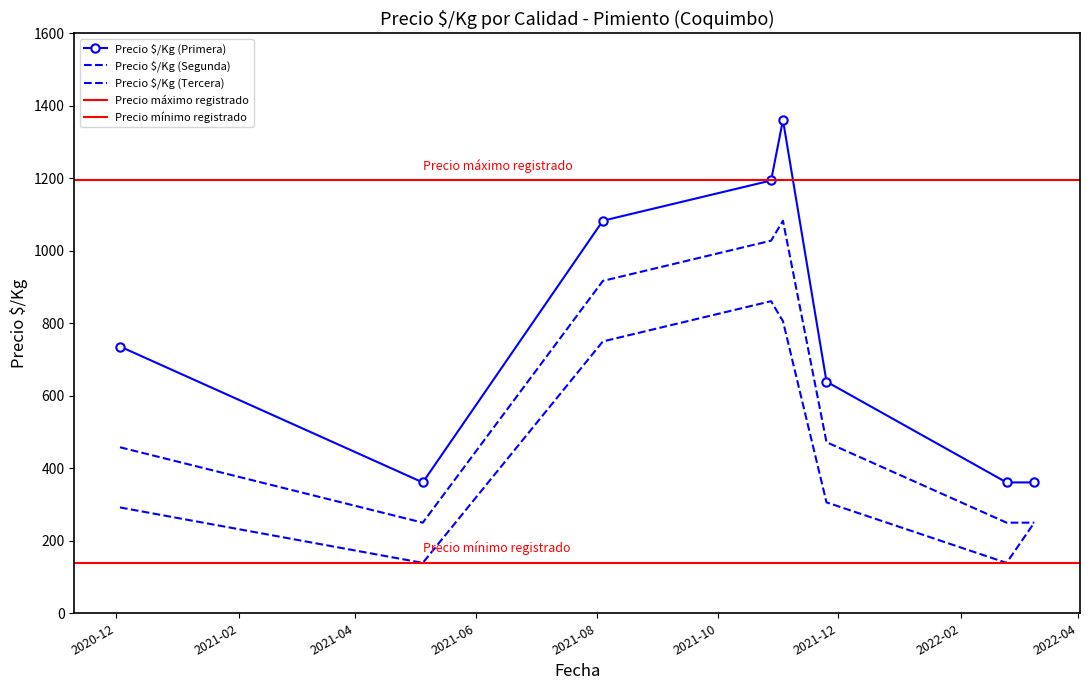

Where is the first local minimum for Precio $/Kg (Tercera)?

2021-05-05